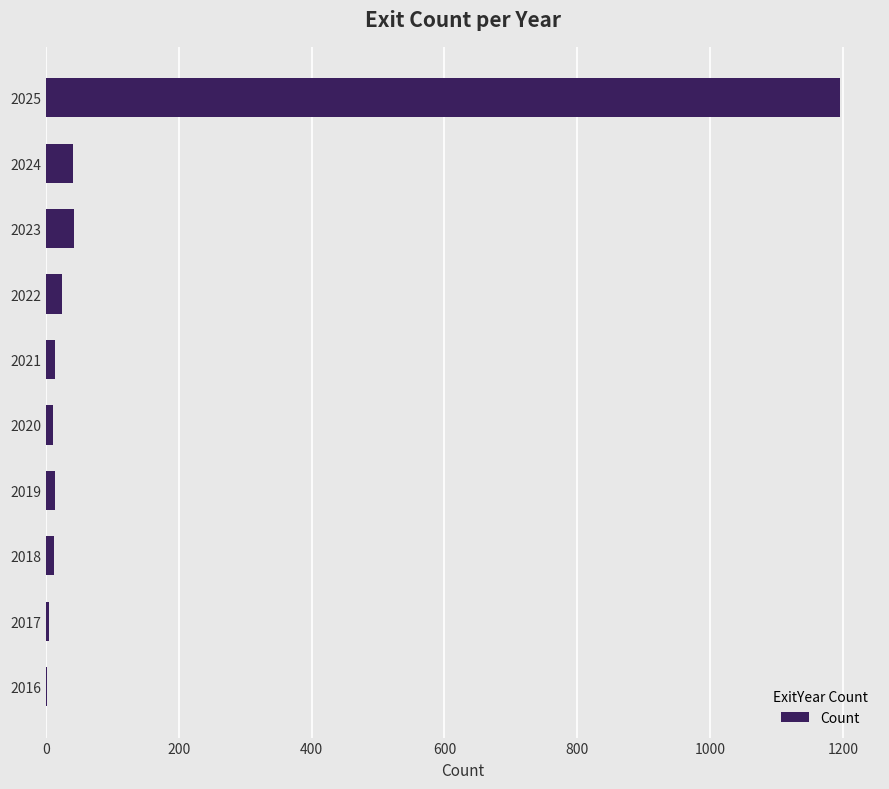

What is the maximum value shown in the chart?

1196